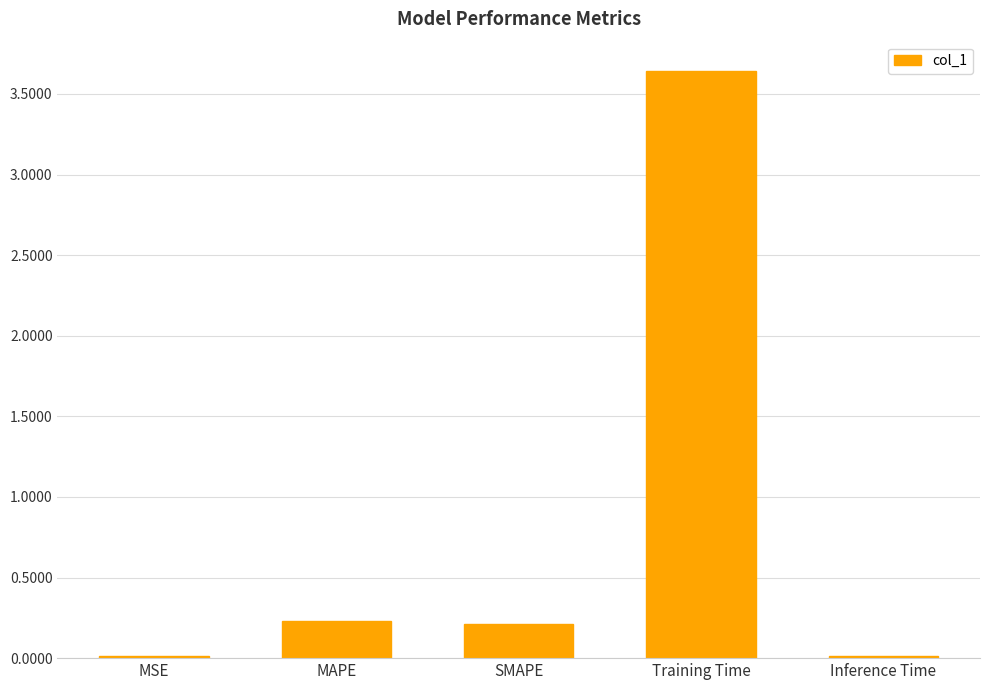

Which category has the highest value across all series?

Training Time